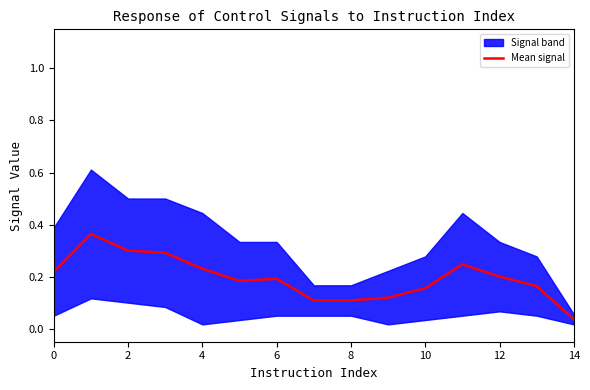

What is the maximum value shown in the chart?

0.4